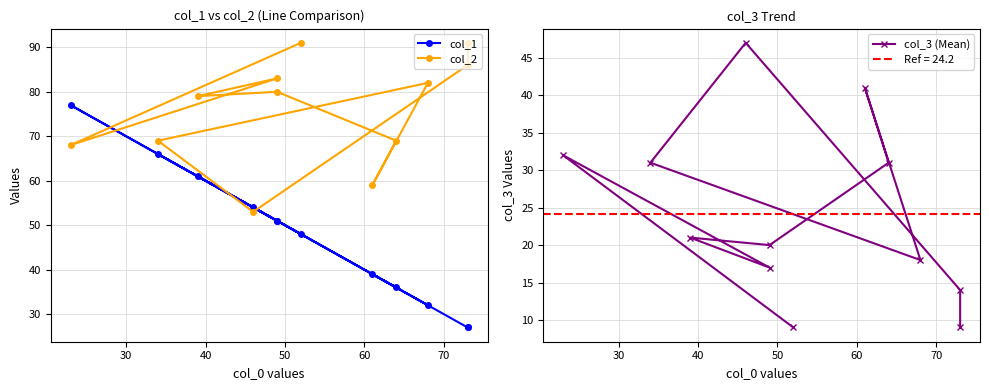

True or false: col_3 (Mean) has a value of 8 at 7.

False